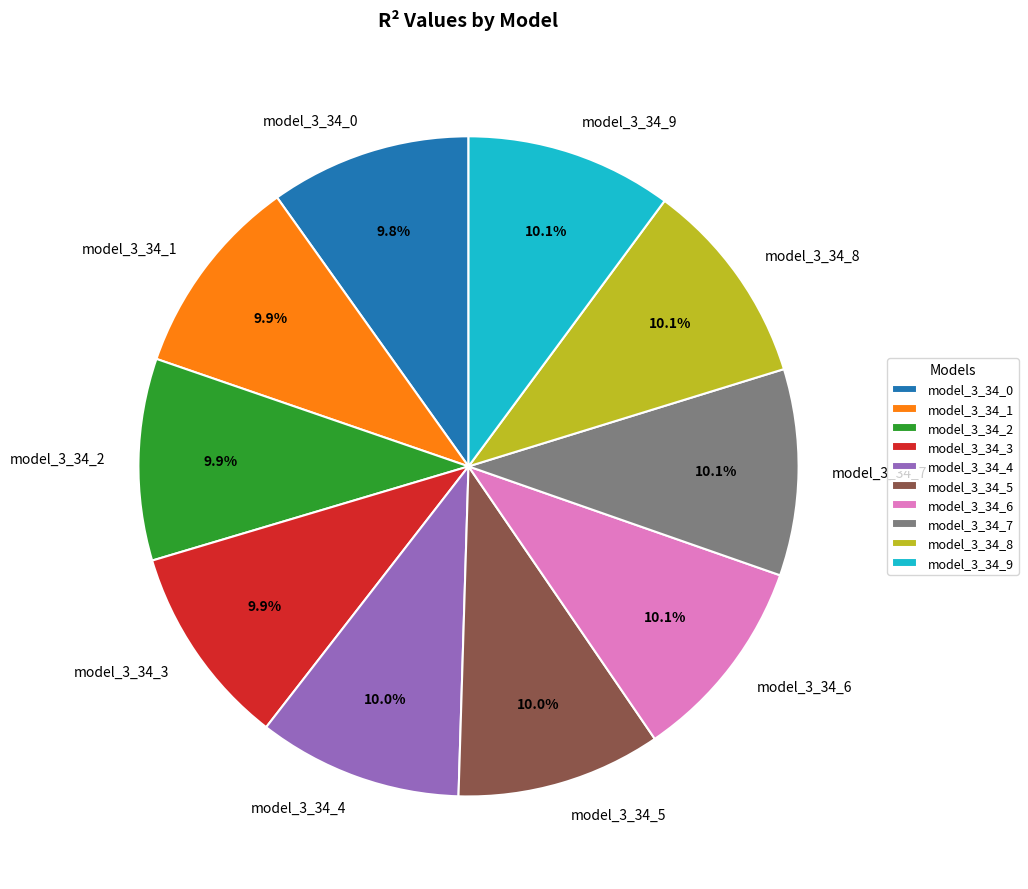

The model_3_34_0 slice represents 10% of the pie. True or false?

True